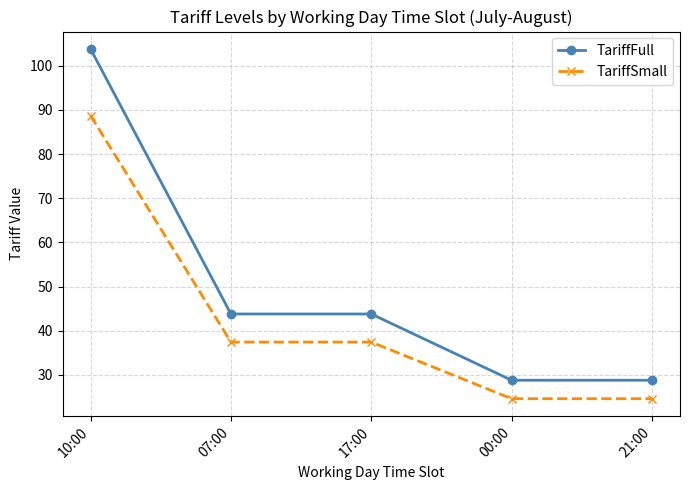

What is the value of the TariffFull point at the 2nd from the left?

43.8